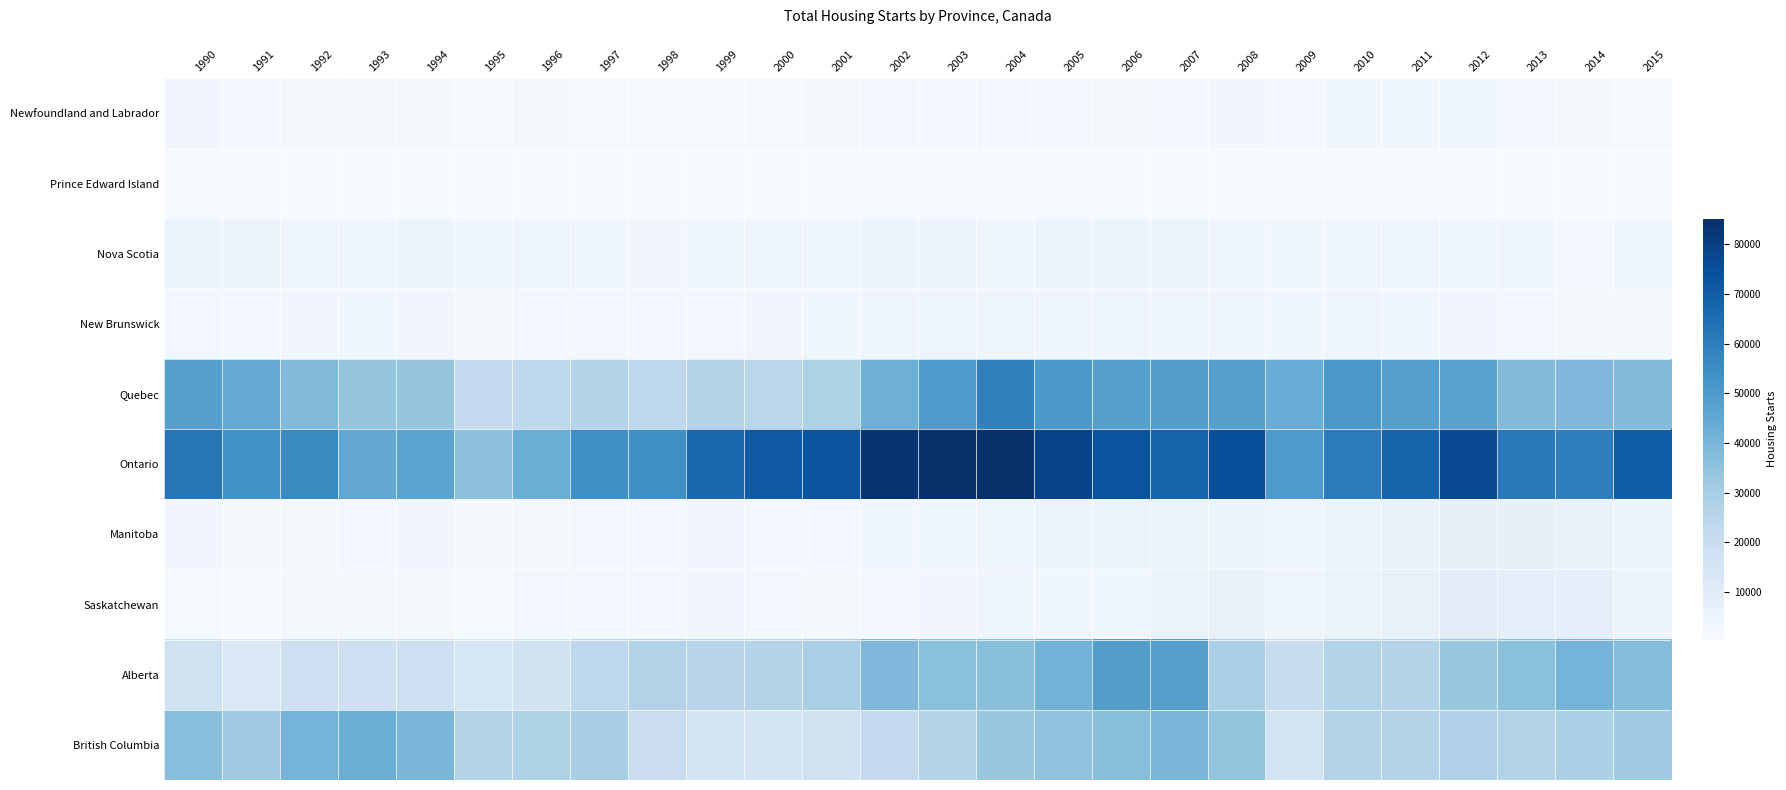

What is the total value across all series at 2005?

225481